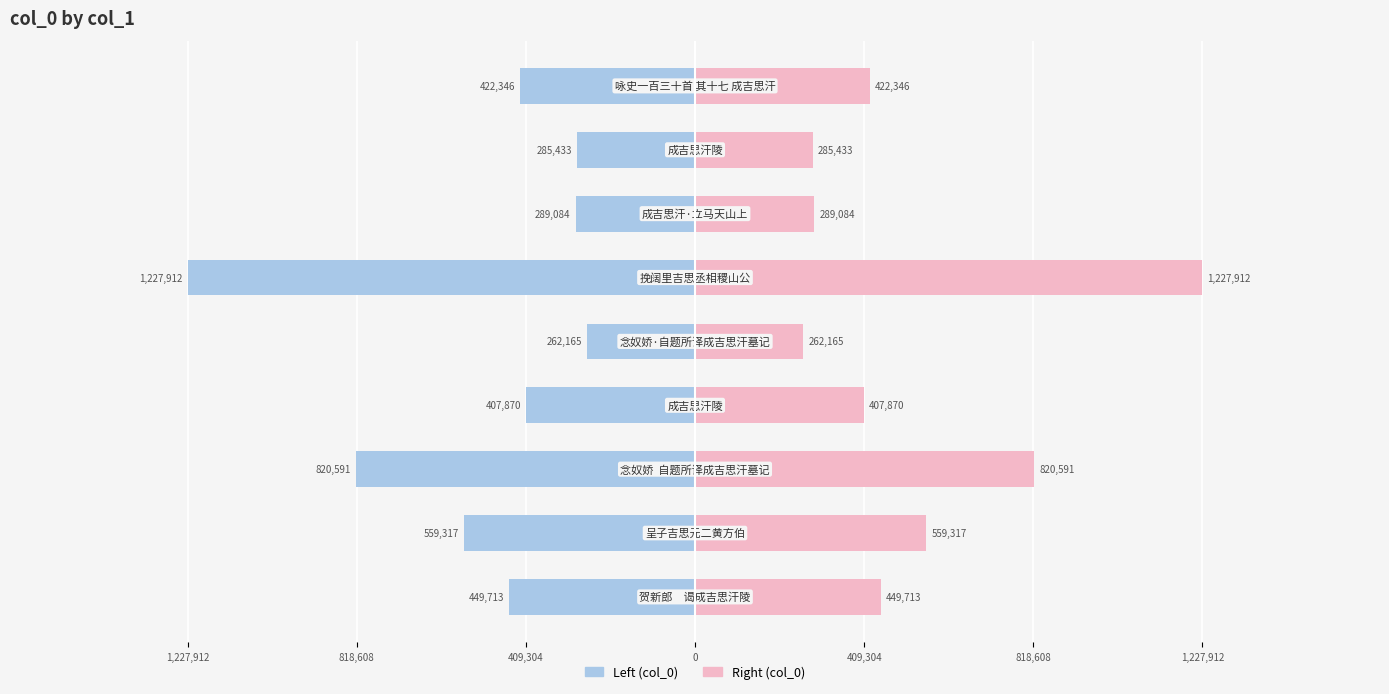

Which series has the largest total across all categories?

col_0 (right)